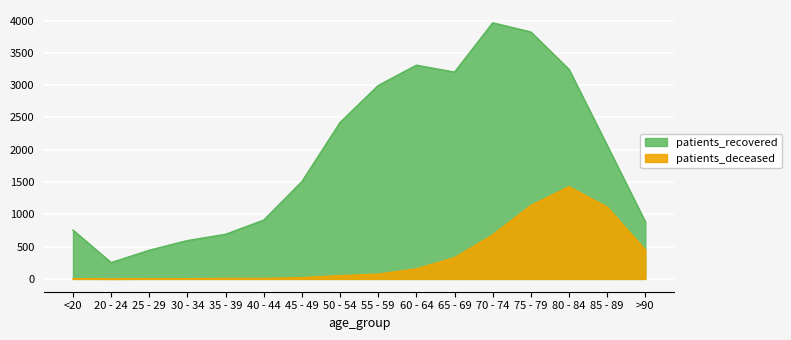

Which category has the highest value in the patients_deceased series?

80 - 84